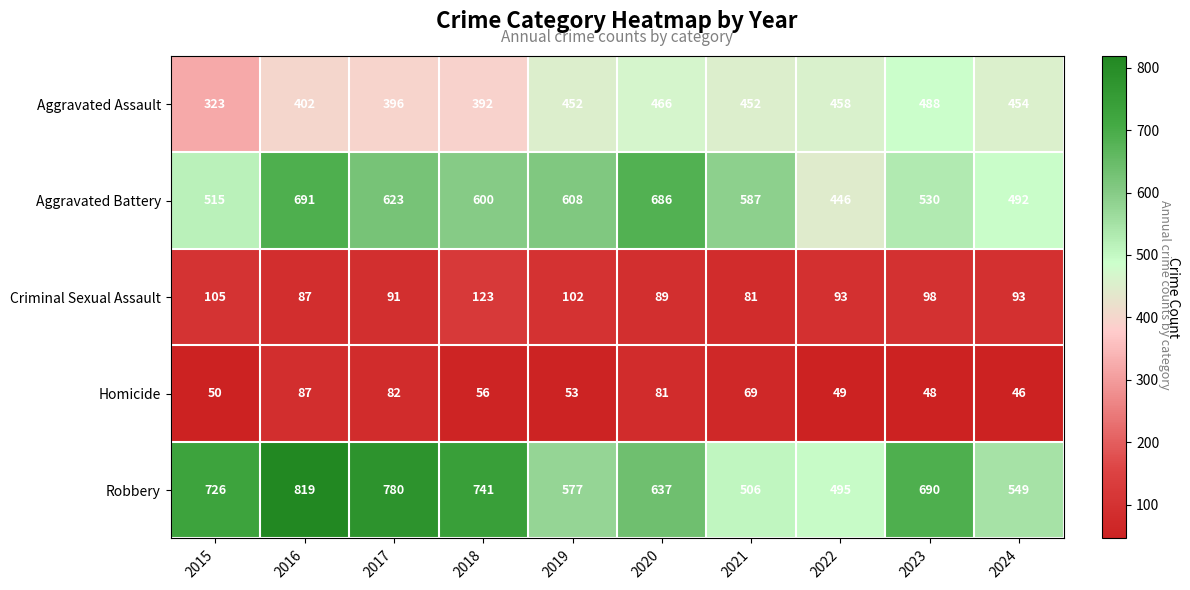

List the series in order of their peak value, lowest first.

Homicide, Criminal Sexual Assault, Aggravated Assault, Aggravated Battery, Robbery